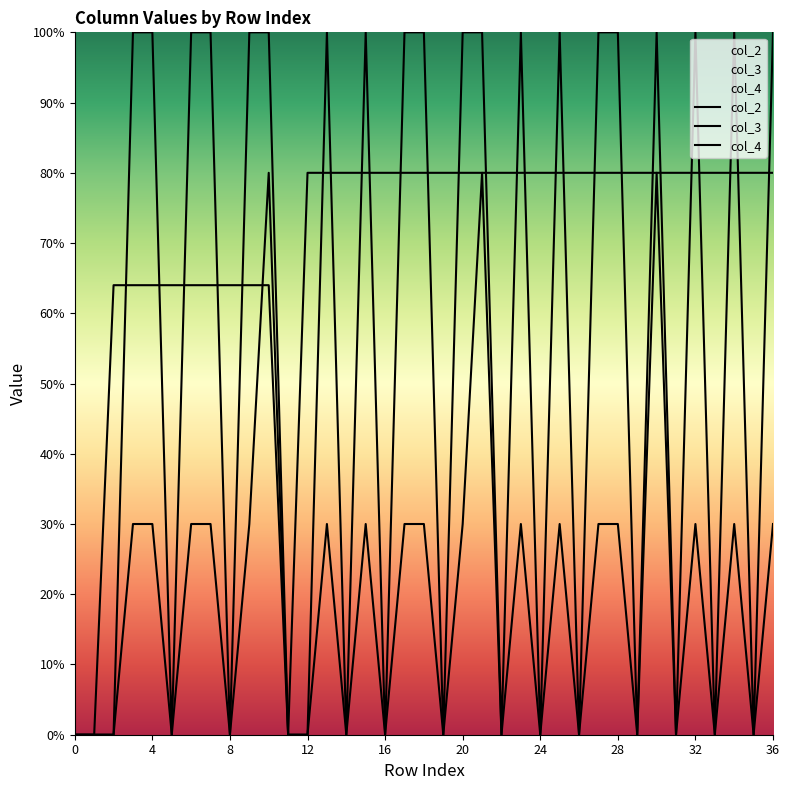

What is the sum of all col_4 values?

2576